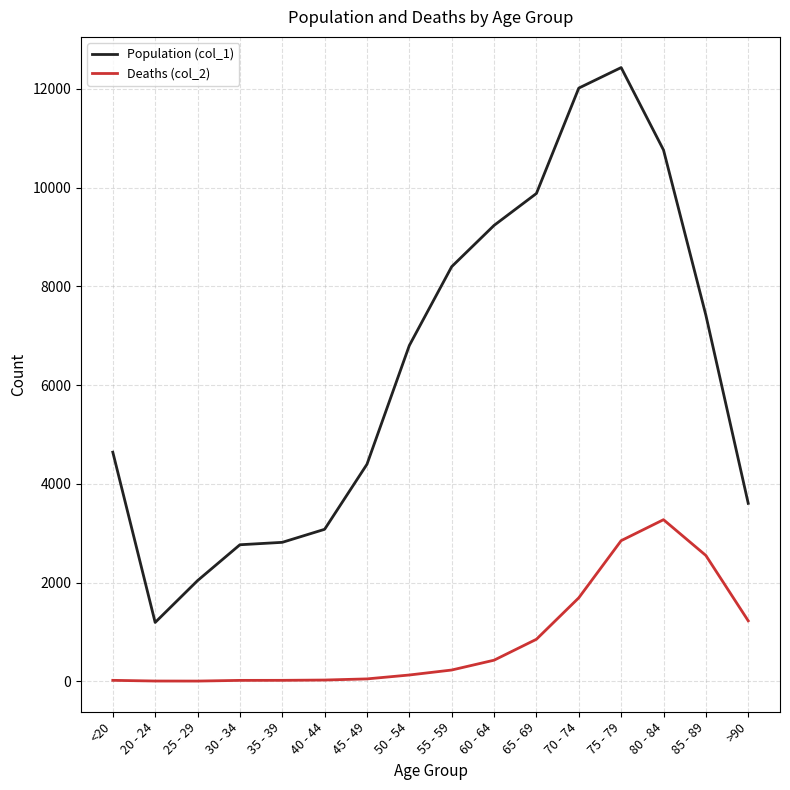

Which series changed the most between 75 - 79 and 80 - 84?

Population (col_1)